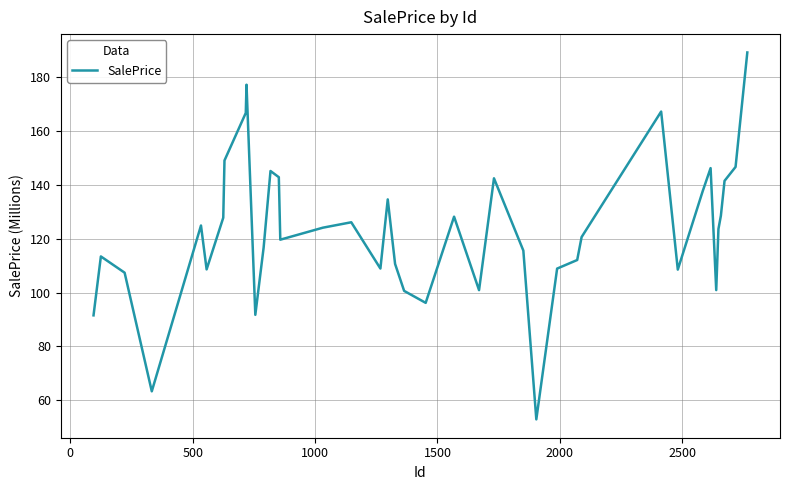

What is the smallest value displayed?

52.9